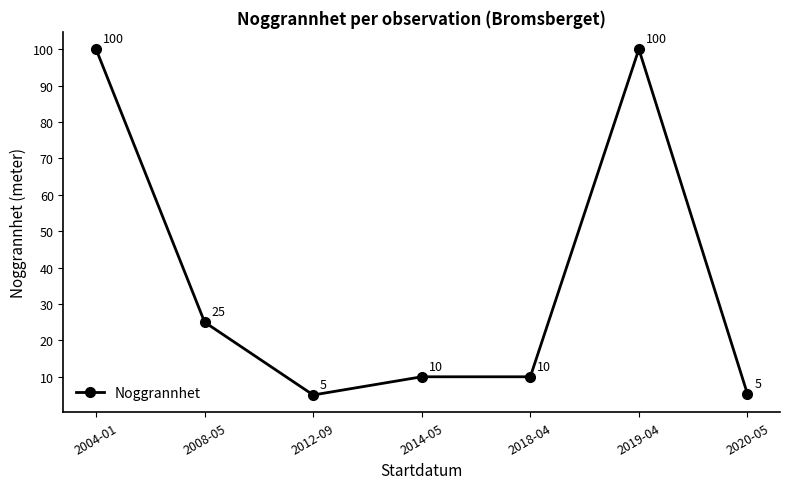

What is the ratio of the value at 2014-05 to the value at 2019-04?

0.1